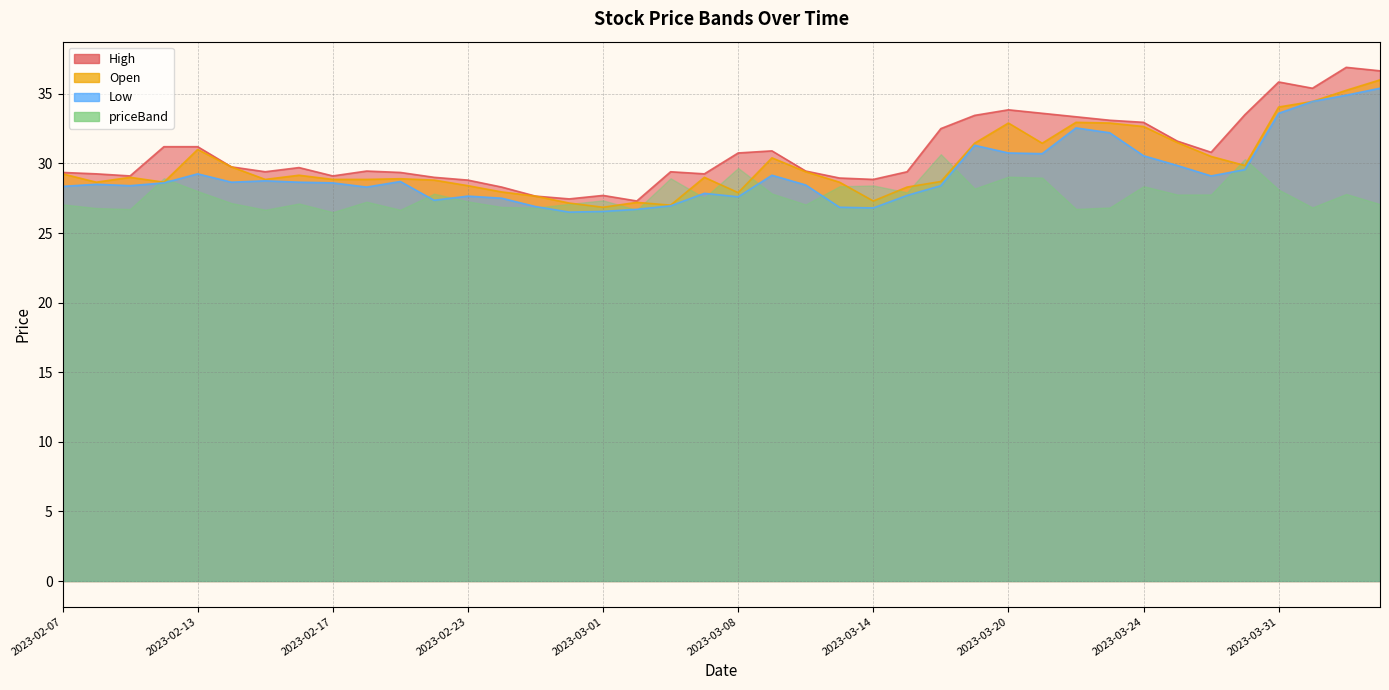

What is the difference between the maximum and minimum values in the Low series?

8.9